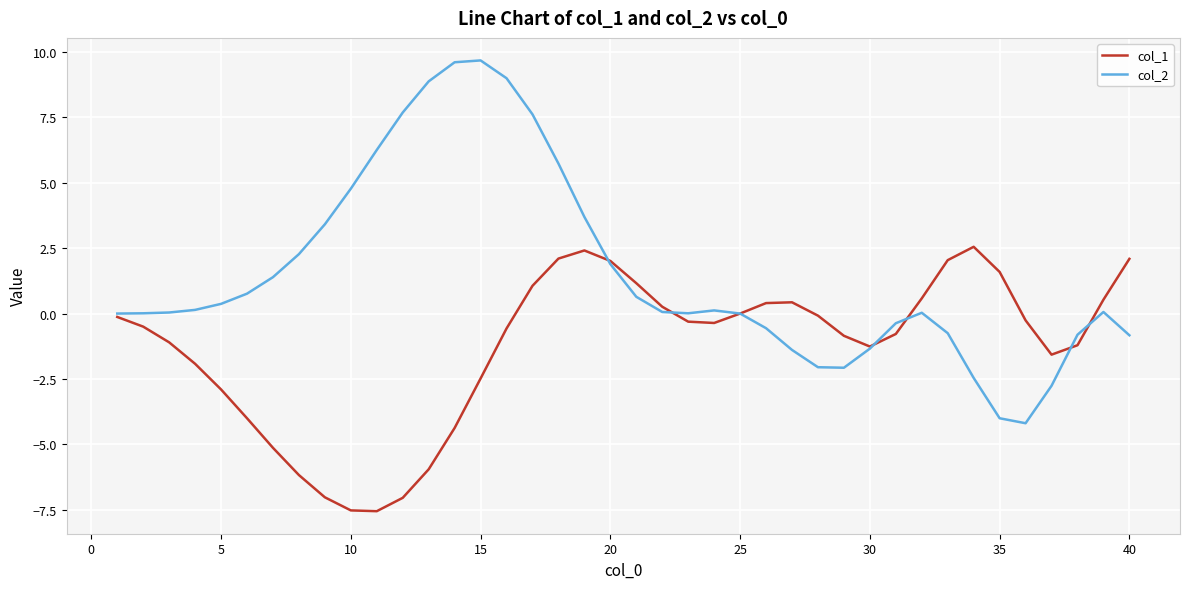

Which series has the widest spread of values?

col_2